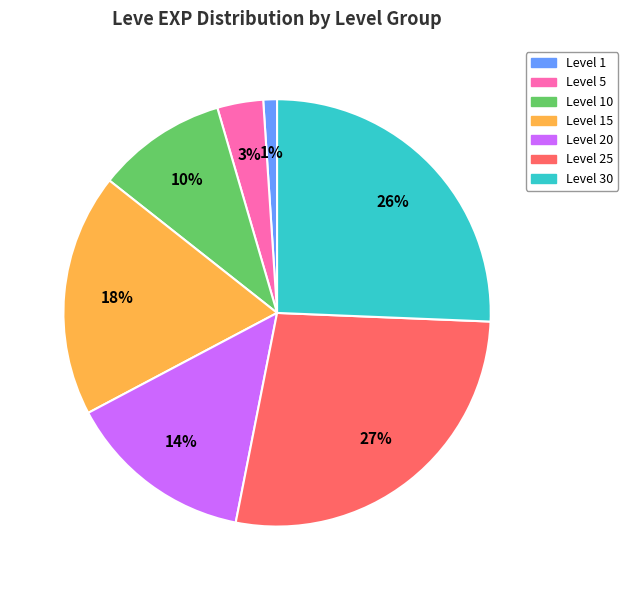

Do Level 20 and Level 1 together represent more than half of the pie?

No